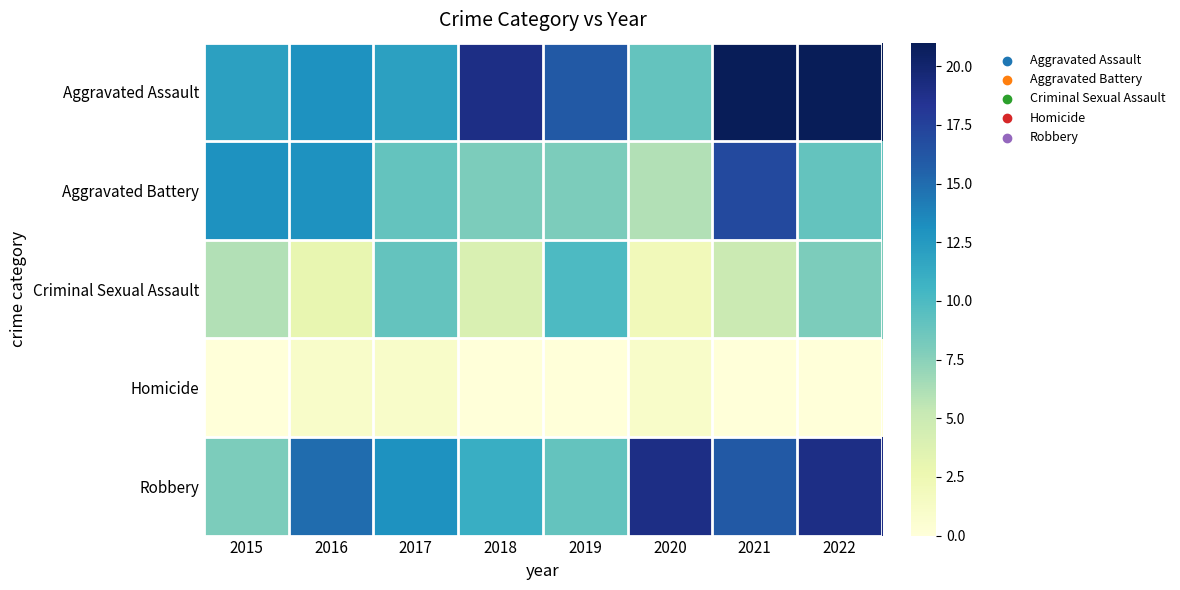

Which has a higher value, 2018 or 2019?

2018